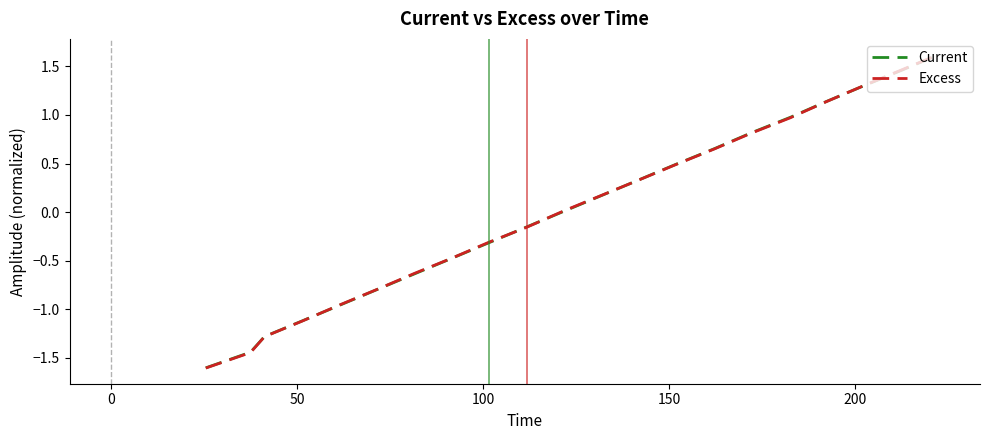

True or false: Excess has more than 0 interior local peaks.

False